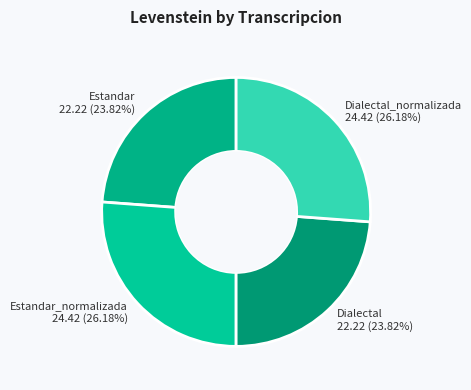

To the nearest percent, what is the combined percentage of Estandar_normalizada and Dialectal_normalizada?

52%